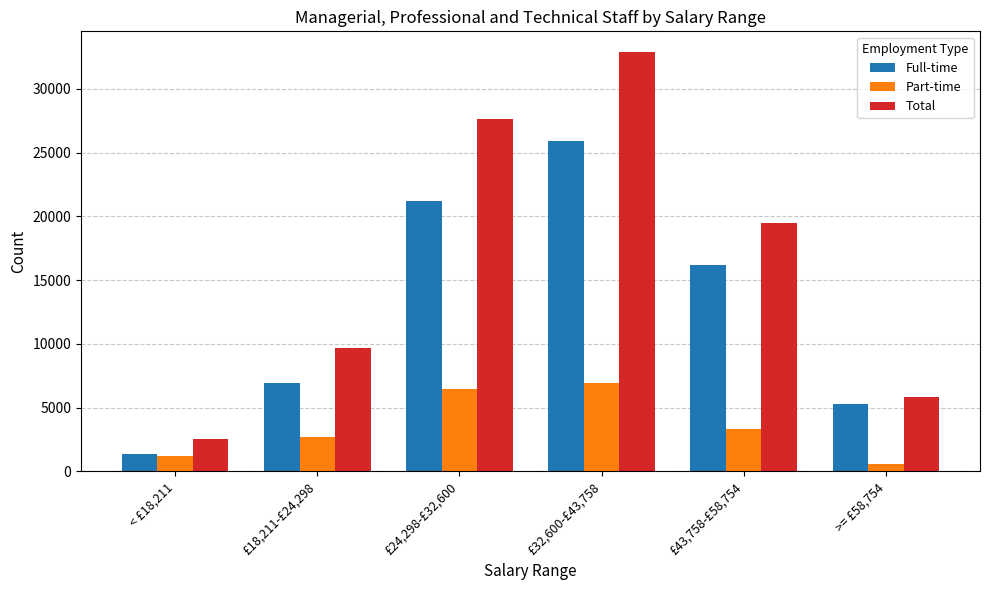

Which series changed the most between < £18,211 and £43,758-£58,754?

Total